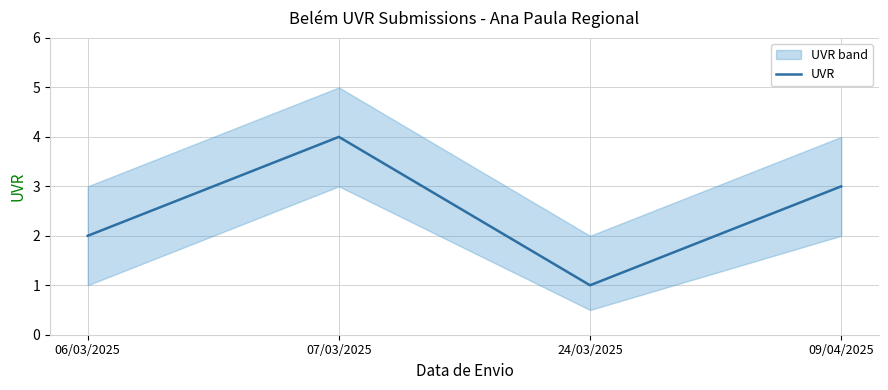

How many data points does each series have?

4